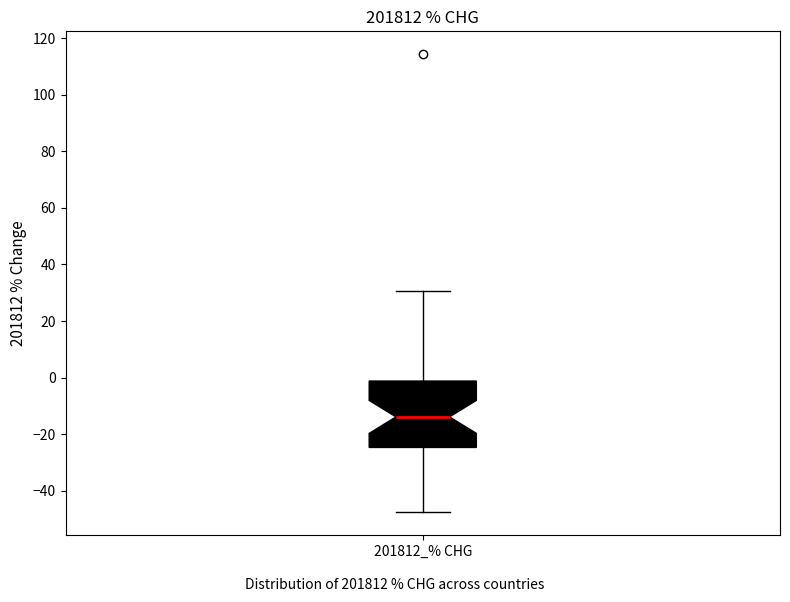

Read this box plot against the y-axis: the position of the median line, the range covered by the box, and the ends of both whiskers. The values are not printed on the chart, so give them approximately, as read against the axis.

median -14, box -24 to -2, whiskers -48 to 30